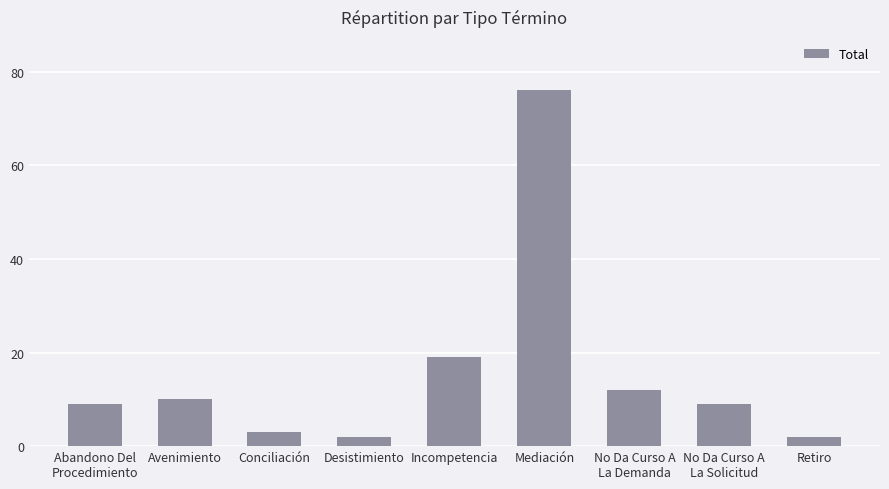

Where is the data nearest to the value 39?

Incompetencia